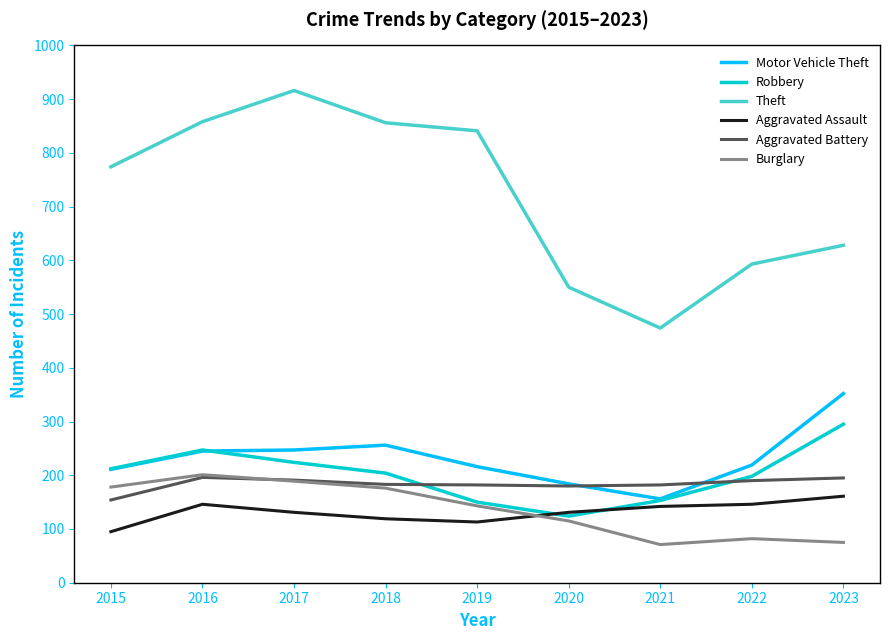

Is the value of Burglary at 2020 greater than the value of Aggravated Battery at 2015?

No